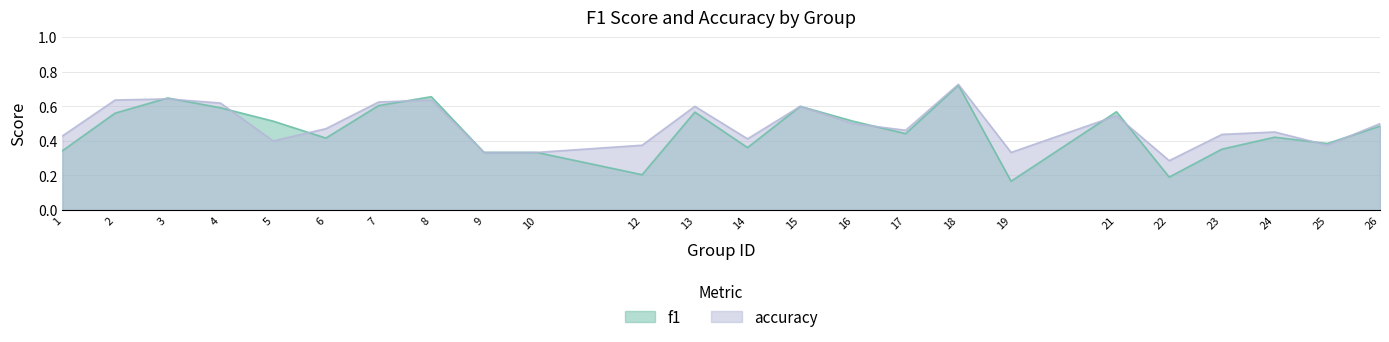

What is the maximum value shown in the chart?

0.7